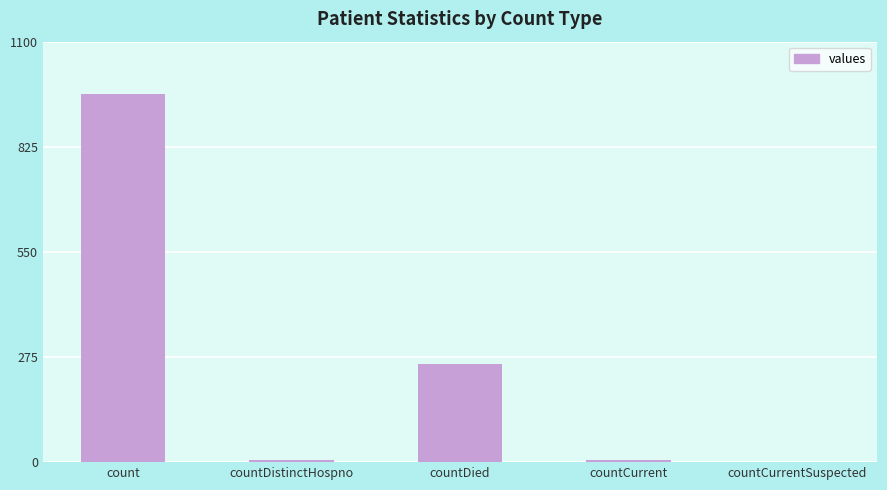

Where is the data nearest to the value 482?

countDied